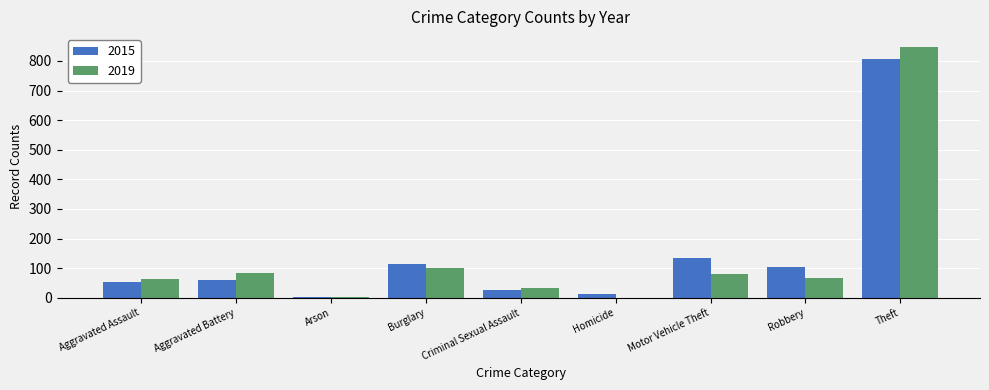

Is it true that 2015 equals 12 at Homicide?

True